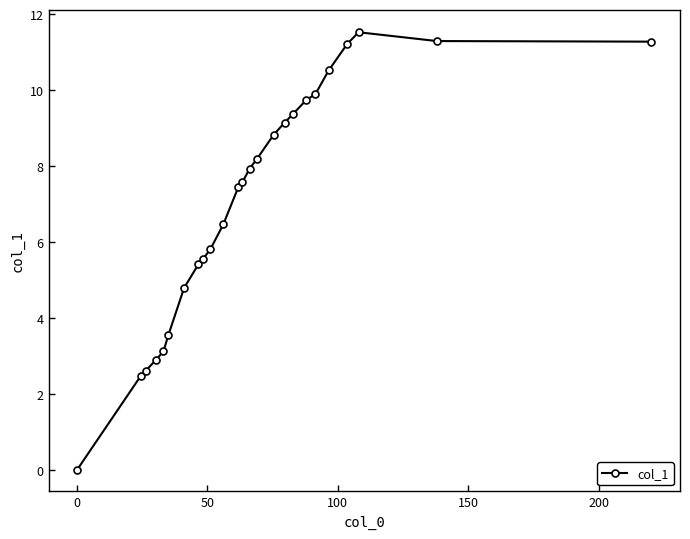

What is the value of the 15th point from the left?

8.2